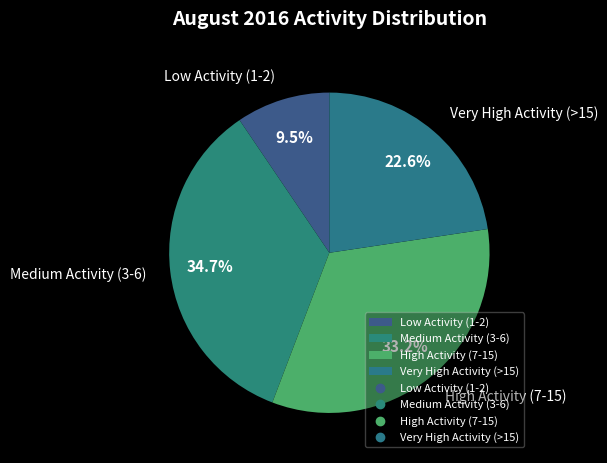

Rank the categories by value from lowest to highest.

Low Activity (1-2), Very High Activity (>15), High Activity (7-15), Medium Activity (3-6)